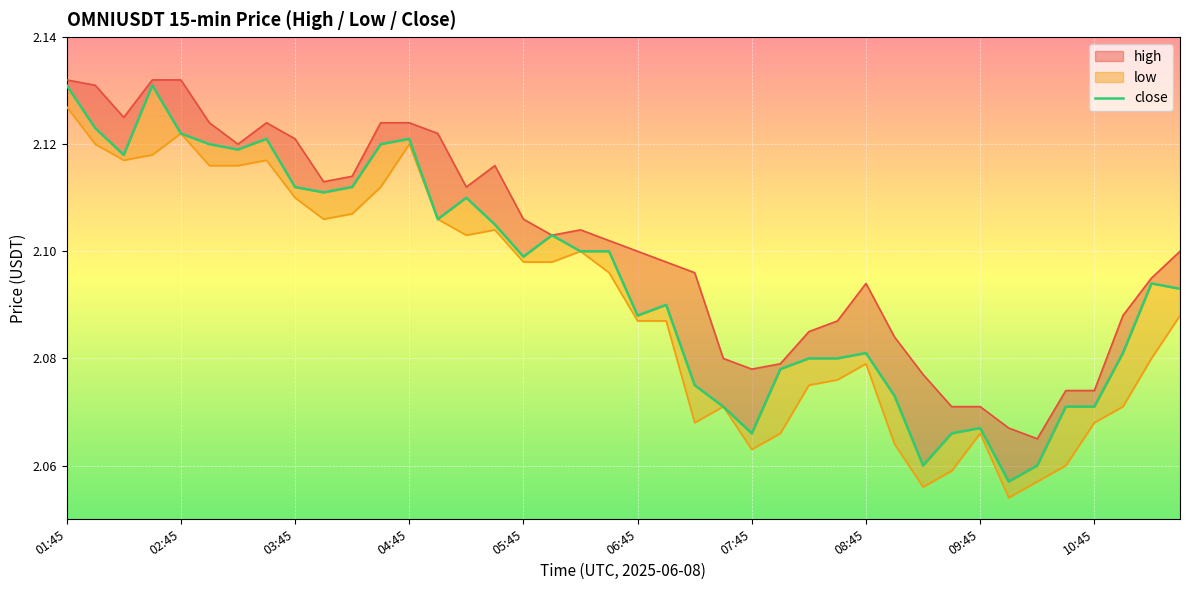

What is the ratio of the value at 21 to the value at 34?

1.0